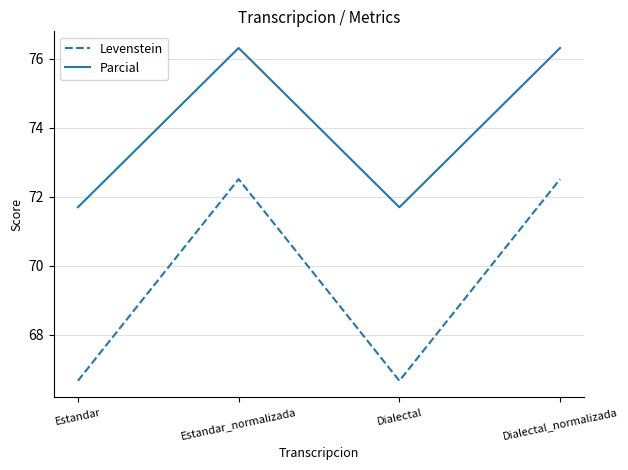

True or false: Levenstein and Parcial intersect in this chart.

False